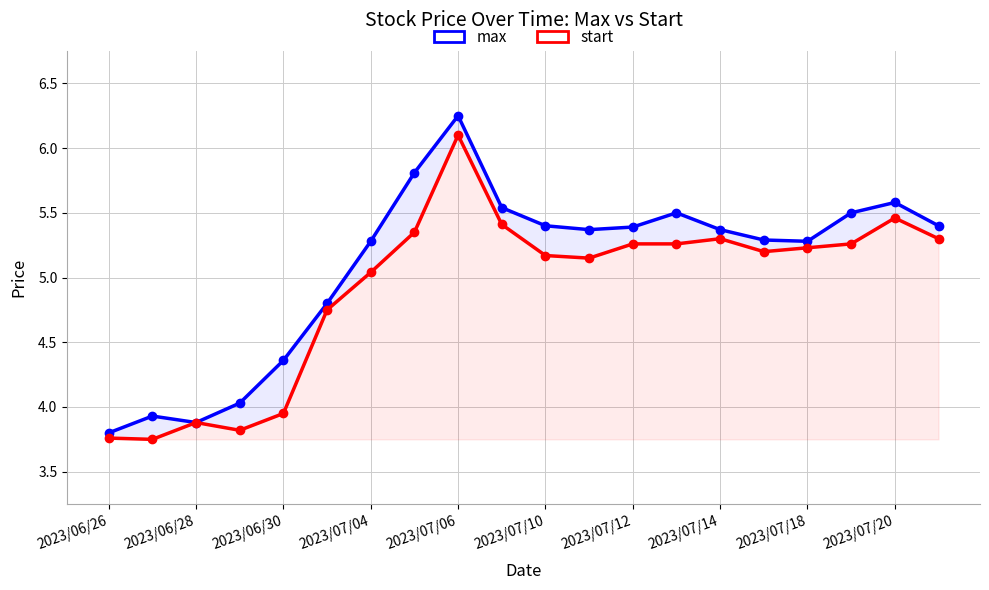

Between 2023/06/26 and 2023/07/10, which series saw the biggest shift?

max